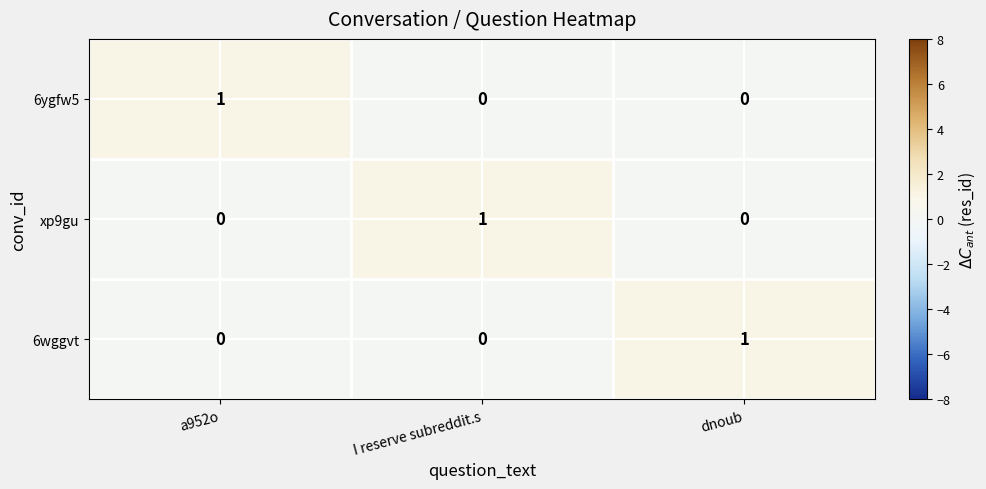

At which label does 6ygfw5 reach its peak?

a952o